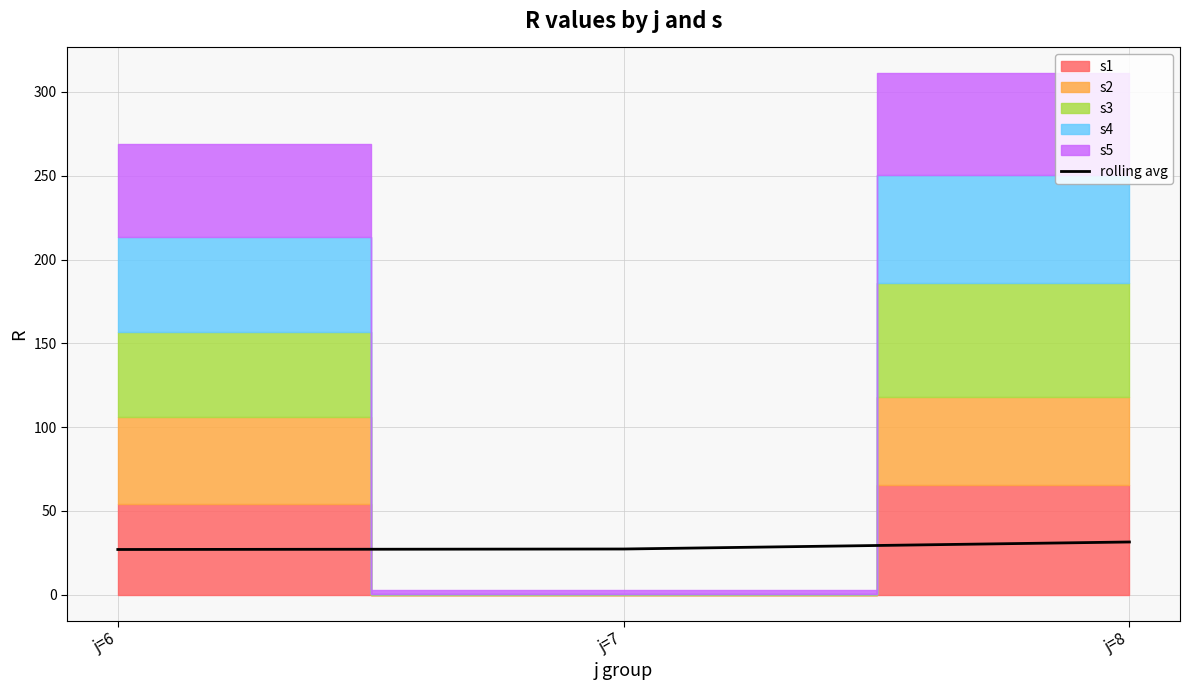

What is the difference between the maximum and minimum values?

4.5